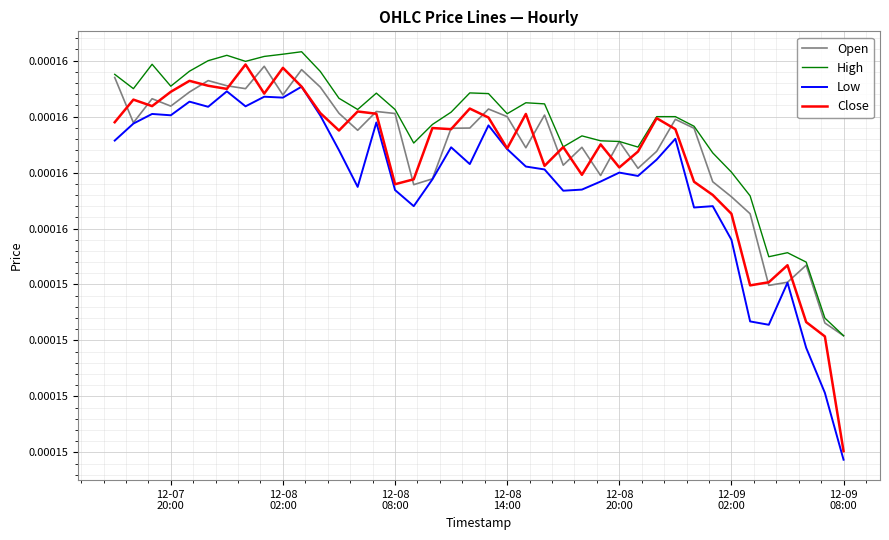

Is this an area chart (filled region under the line)?

No